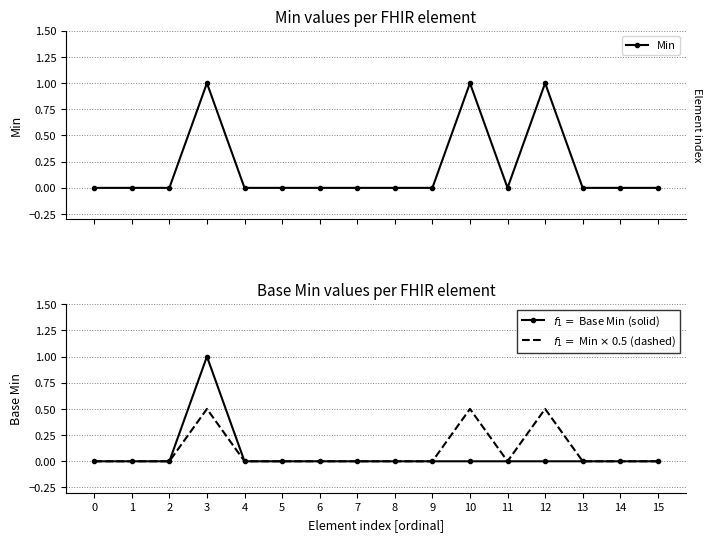

Which series has the widest spread of values?

Min